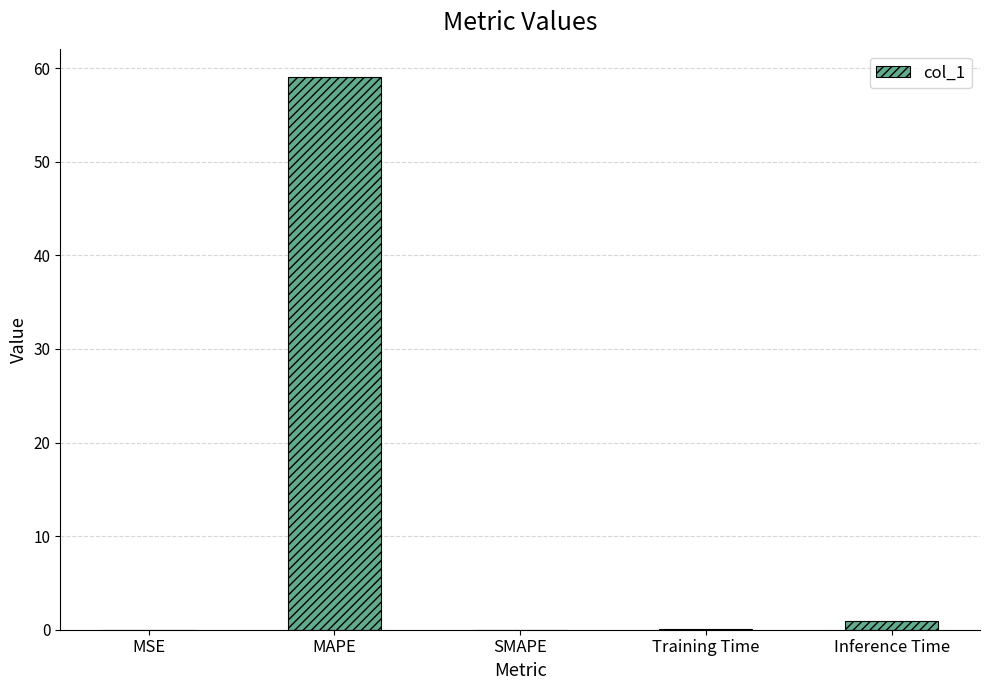

Between Training Time and MAPE, which is larger?

MAPE